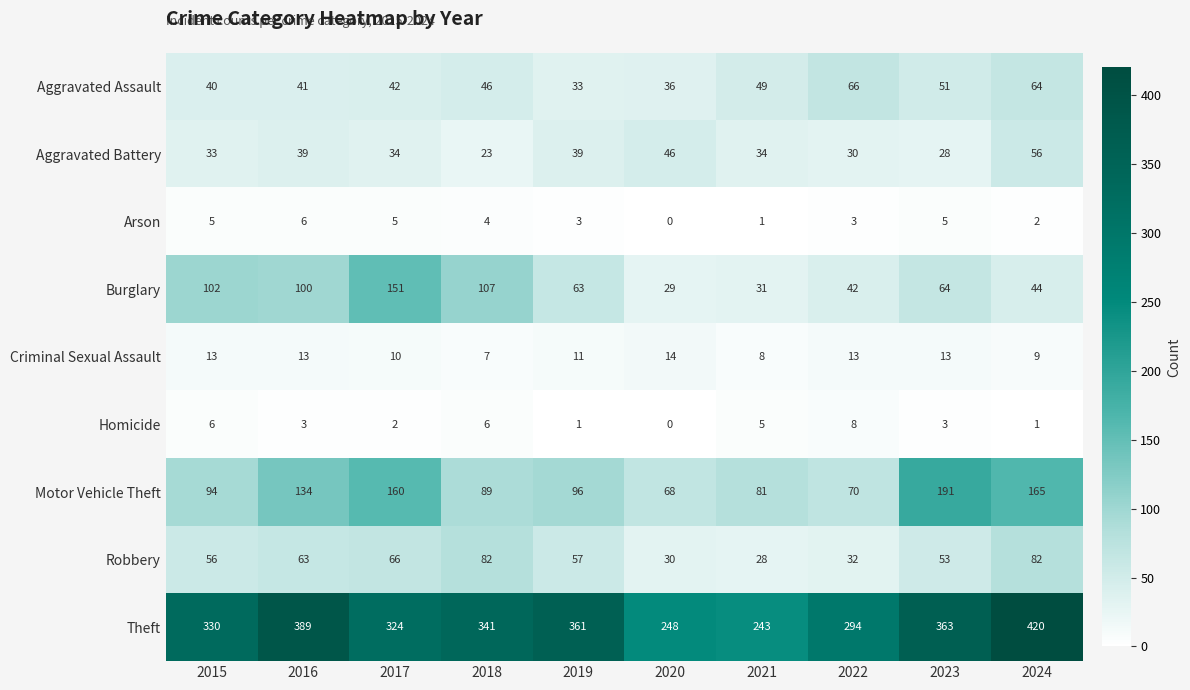

What is the maximum value shown in the chart?

420